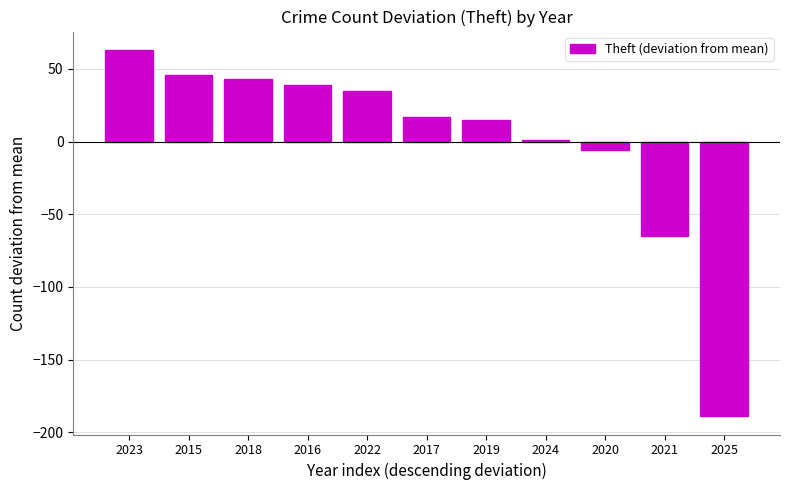

What is the value of the 10th bar from the left?

-64.9